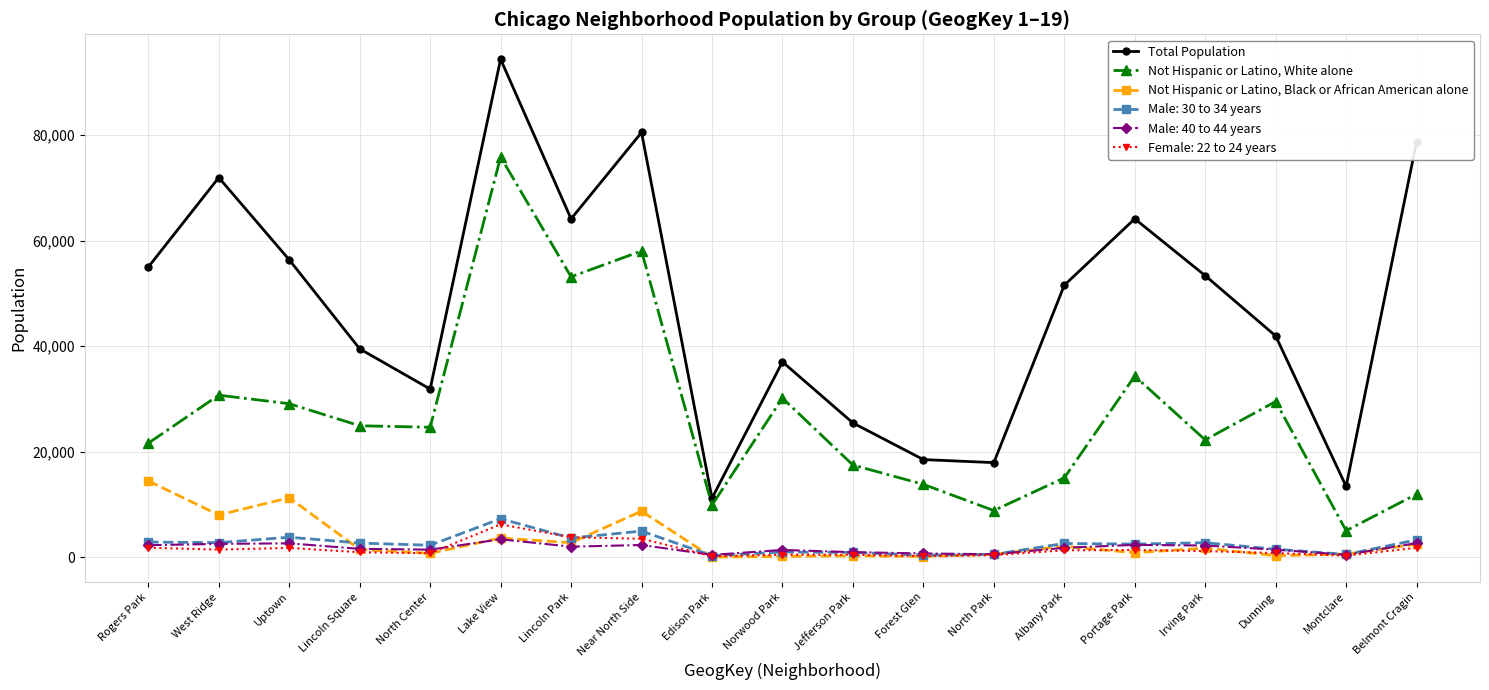

What position from the left is Montclare?

18